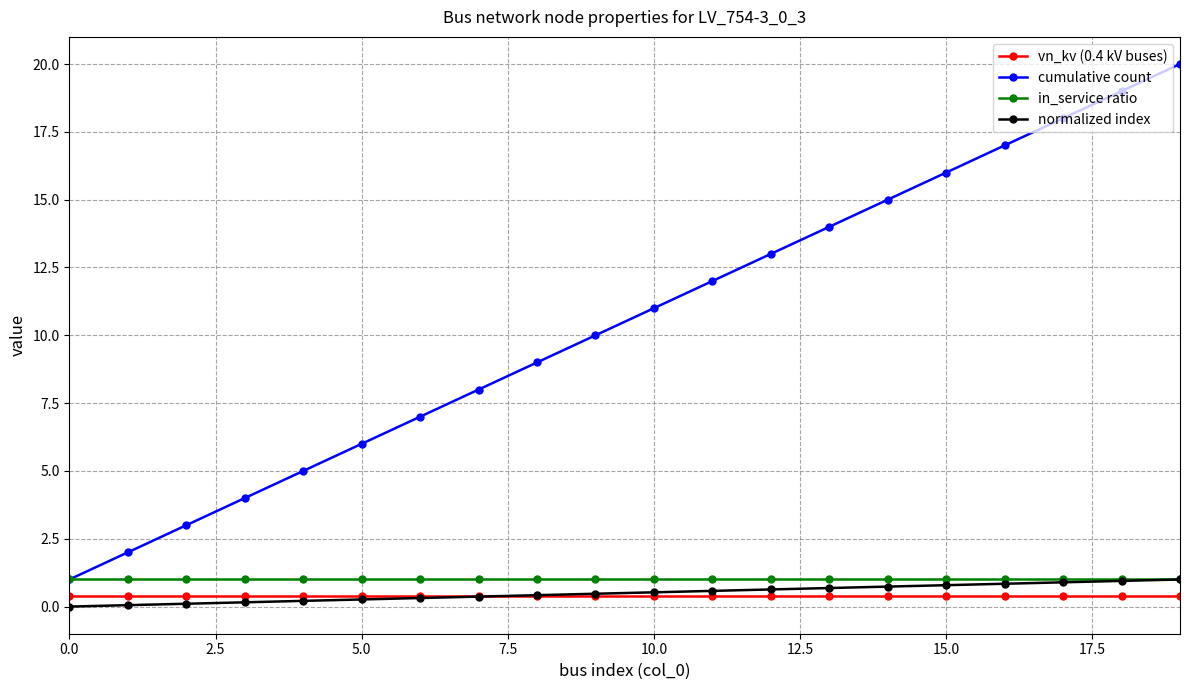

True or false: cumulative count has more than 2 interior local peaks.

False